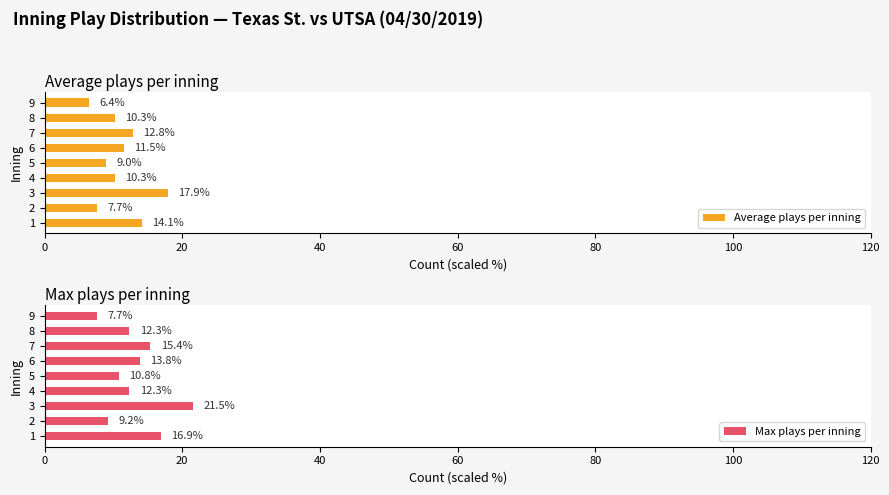

Which category has the highest value in the Average plays per inning series?

3